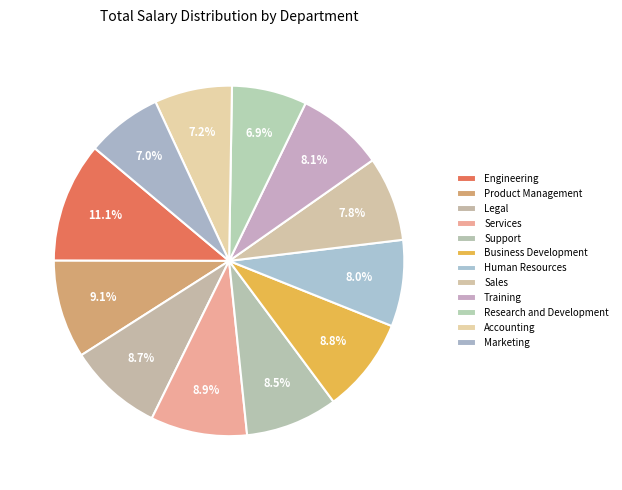

Is Sales the majority of the pie?

No